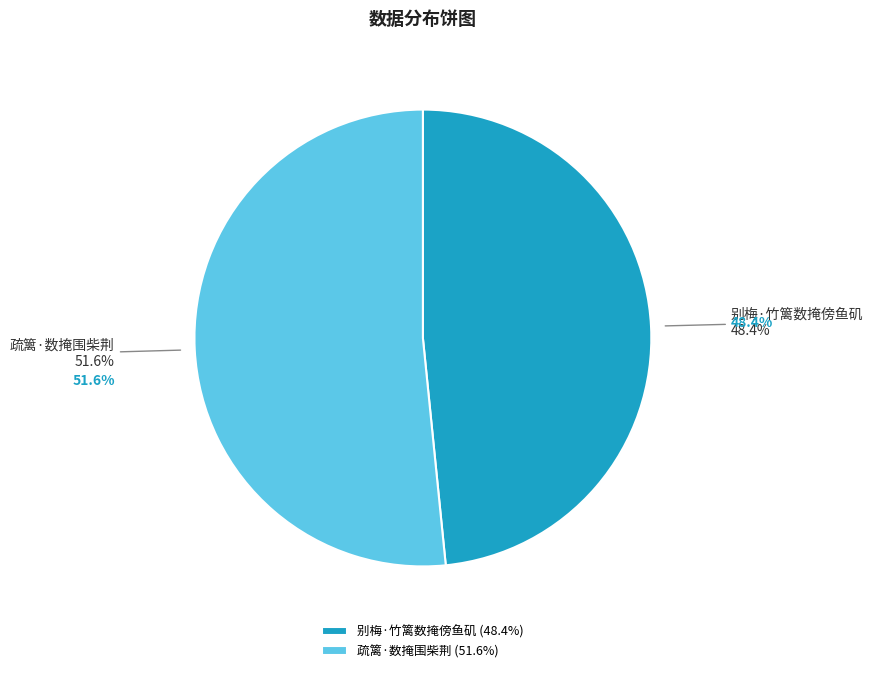

Does 别梅·竹篱数掩傍鱼矶 account for over 50% of the chart?

No